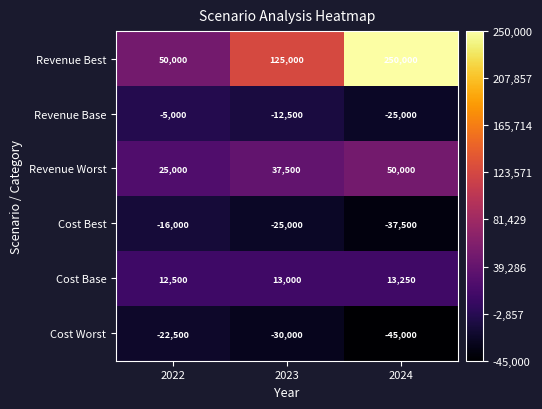

What is the average value of the Cost Best series?

-26167